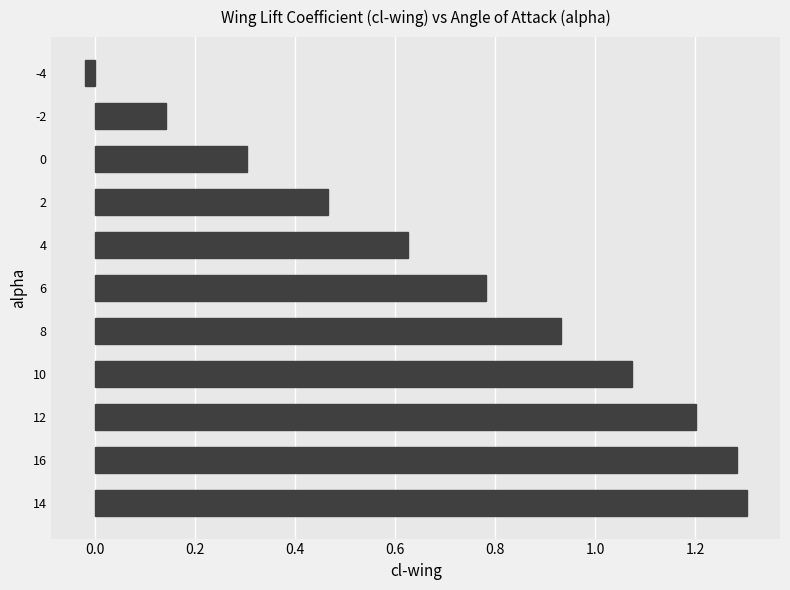

What is the average value?

0.7